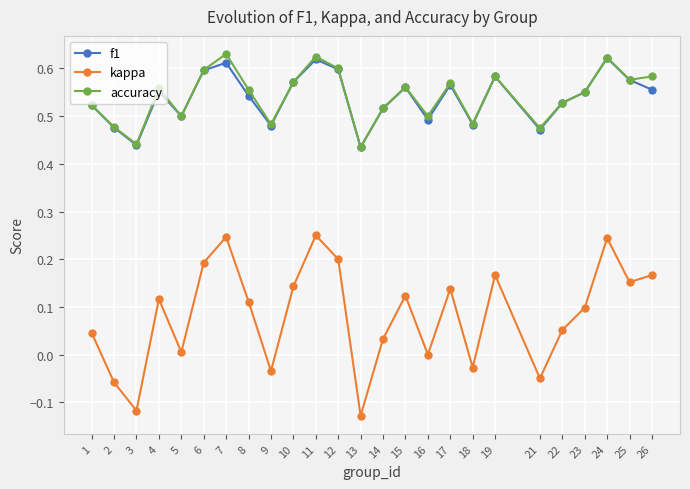

Is the value of f1 at 7 greater than the value of accuracy at 26?

Yes